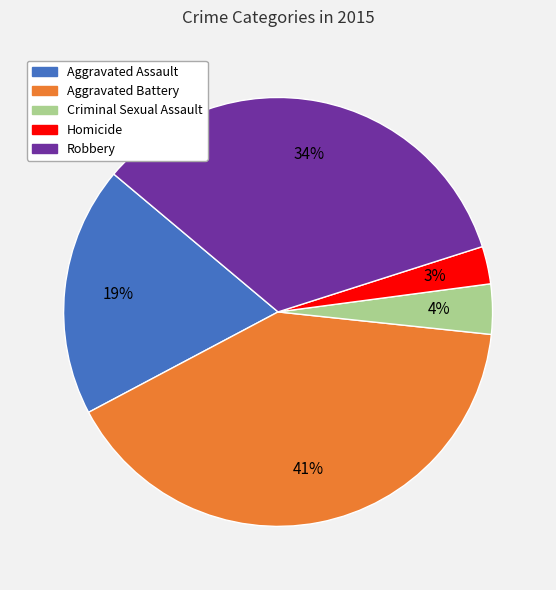

How many slices are in this pie chart?

5